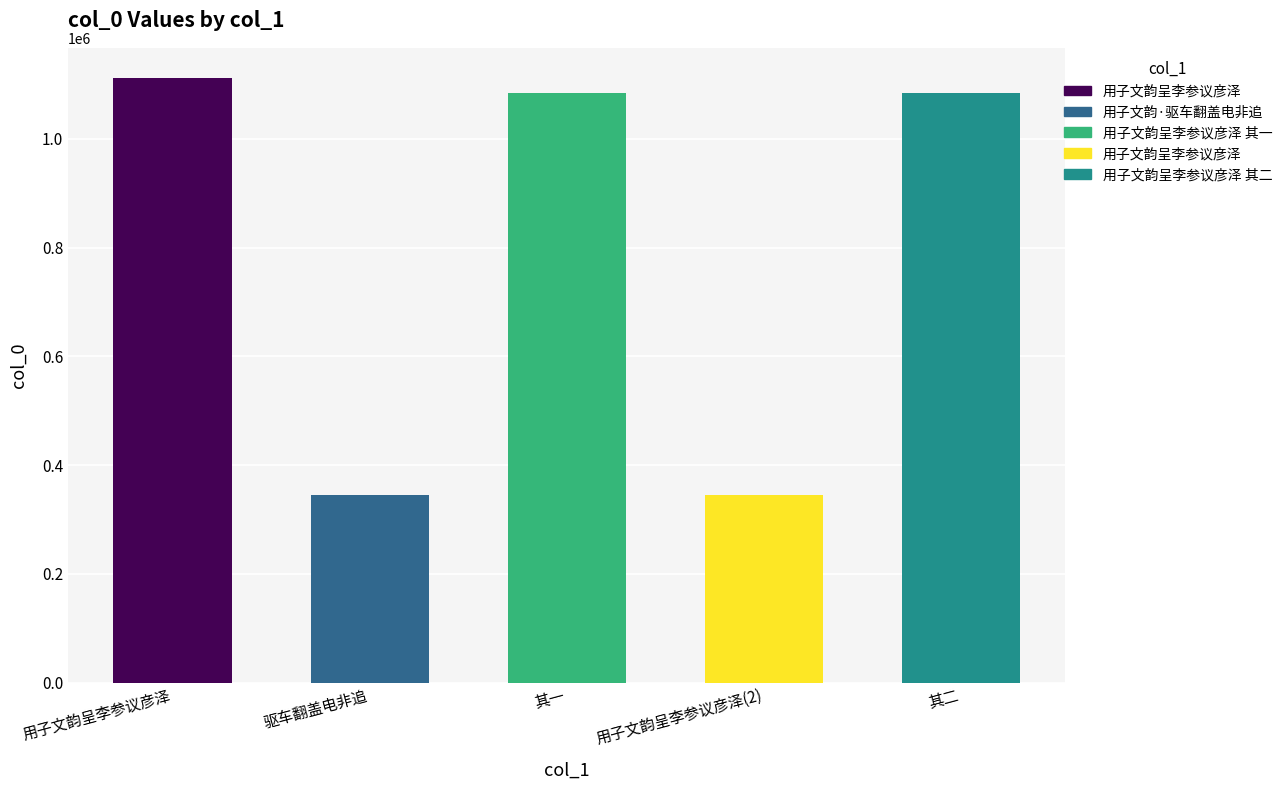

What is the sum of the values at 其二 and 驱车翻盖电非追?

1429481